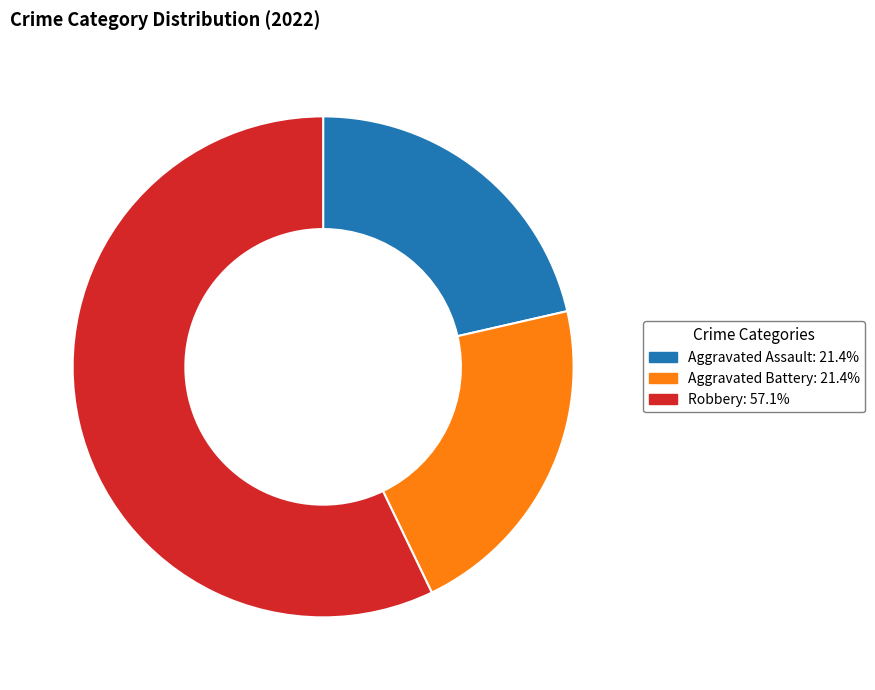

Is there a majority slice in this chart?

Yes